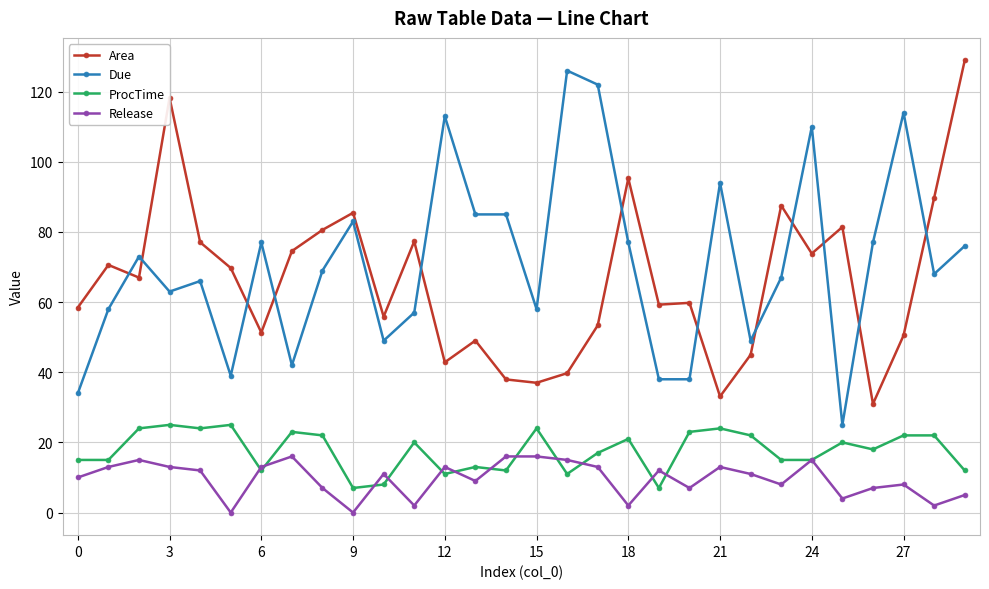

How many data points does each series have?

30